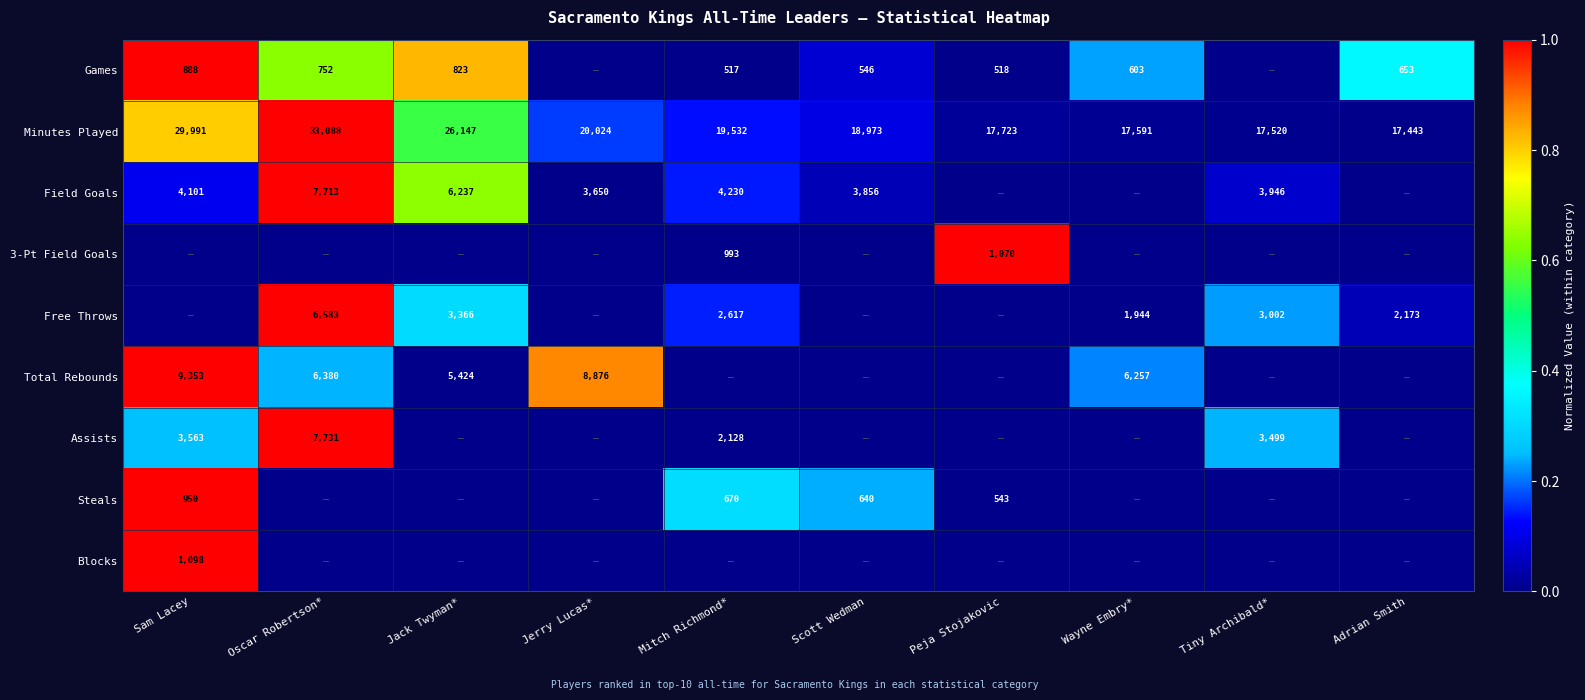

At which category does the chart reach its peak across all series?

Sam Lacey